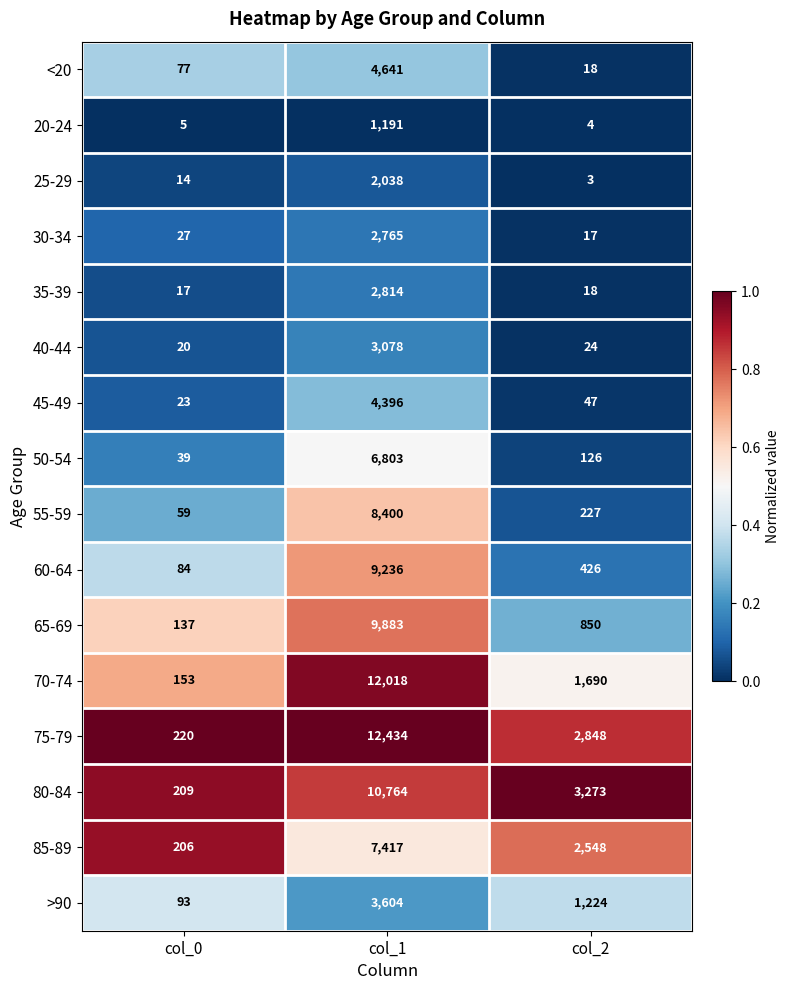

Rank the series by their maximum value, from highest to lowest.

75-79, 70-74, 80-84, 65-69, 60-64, 55-59, 85-89, 50-54, <20, 45-49, >90, 40-44, 35-39, 30-34, 25-29, 20-24